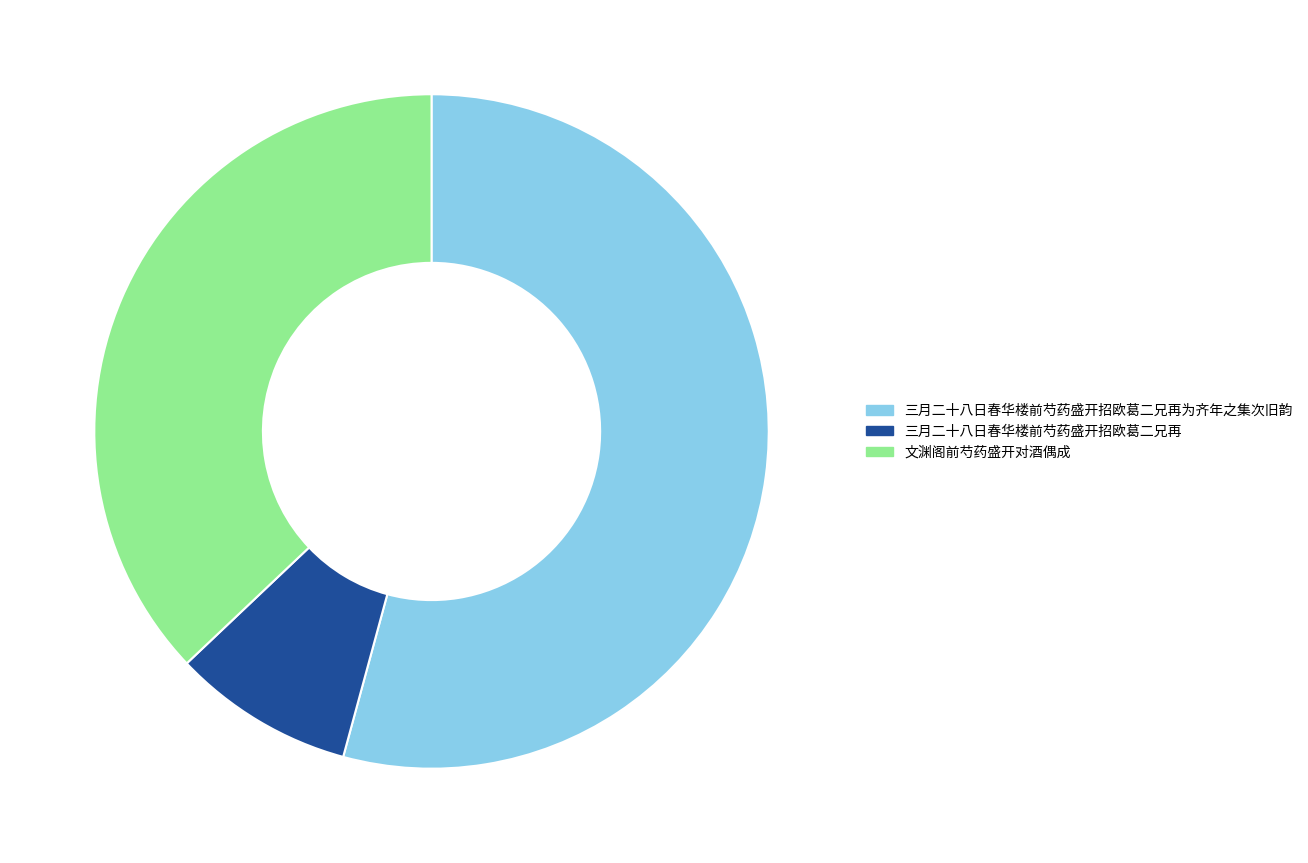

Does 三月二十八日春华楼前芍药盛开招欧葛二兄再为齐年之集次旧韵 account for over 50% of the chart?

Yes